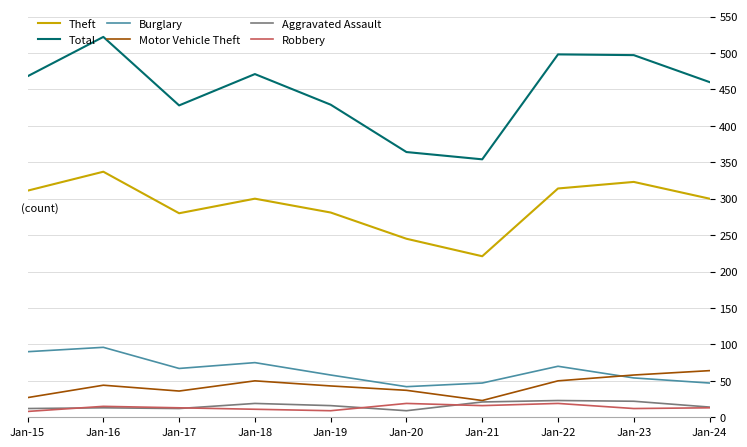

Does the chart display data point markers on the line(s)?

No